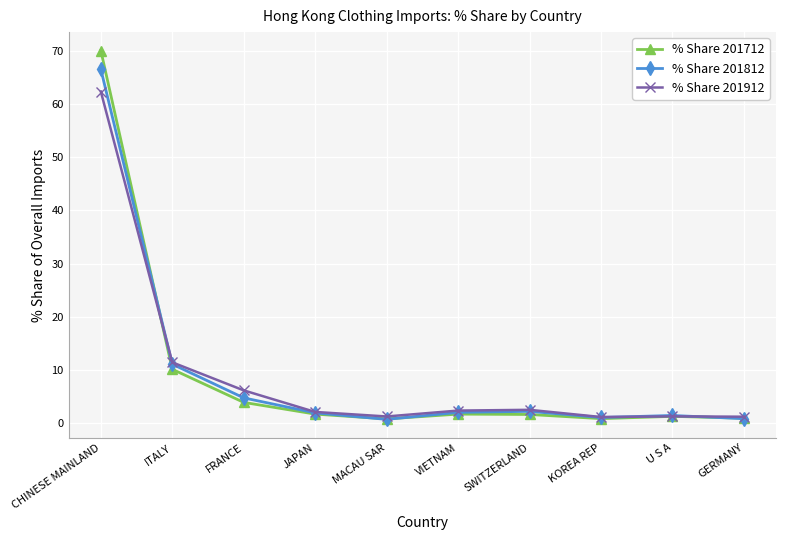

What is the maximum value for % Share 201912?

62.4